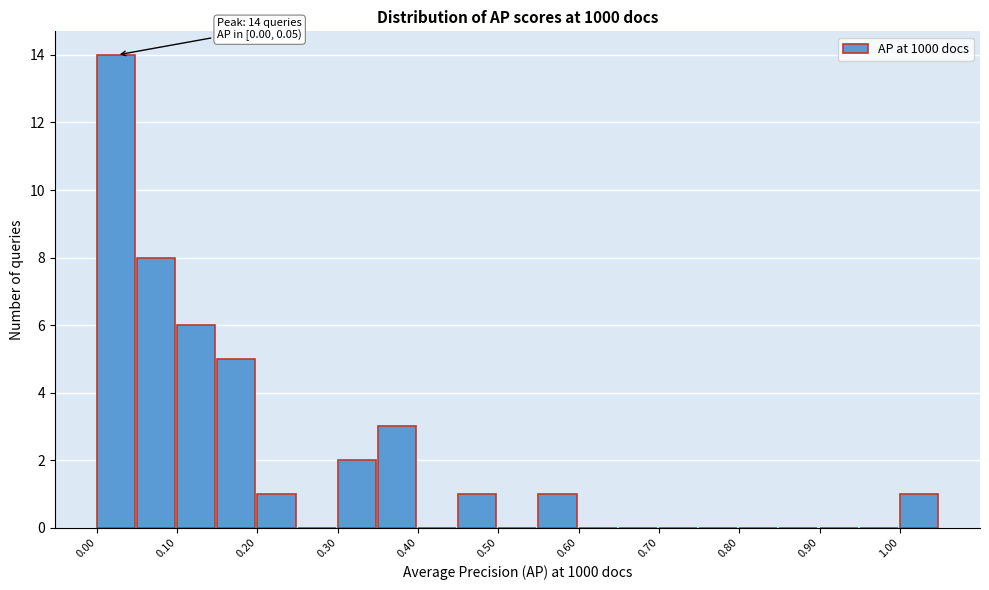

Over which range of the x-axis is the bar tallest?

0.00 to 0.05